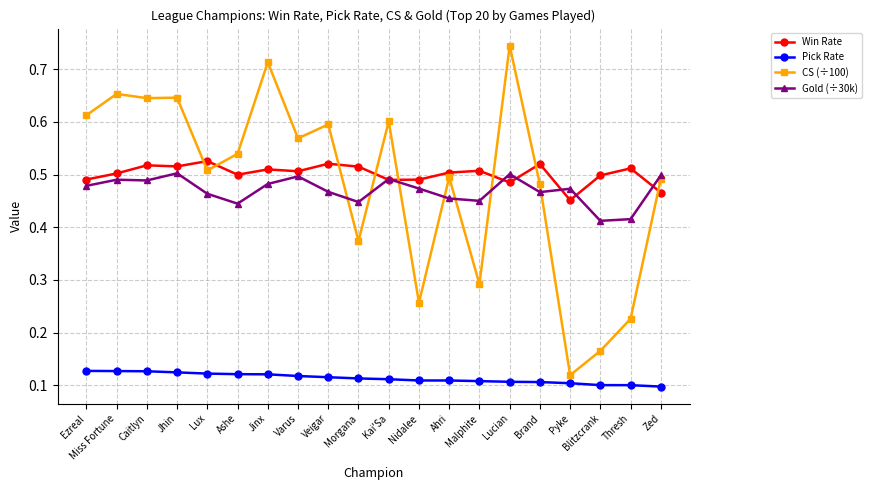

The value of Win Rate at Kai'Sa is 0.5. True or false?

True